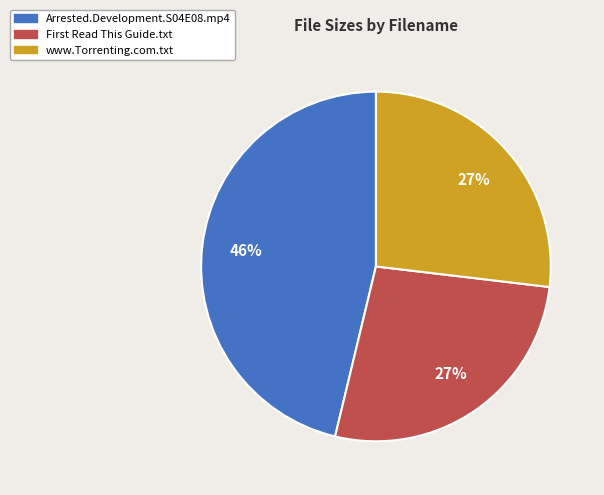

How many segments does this pie chart have?

3